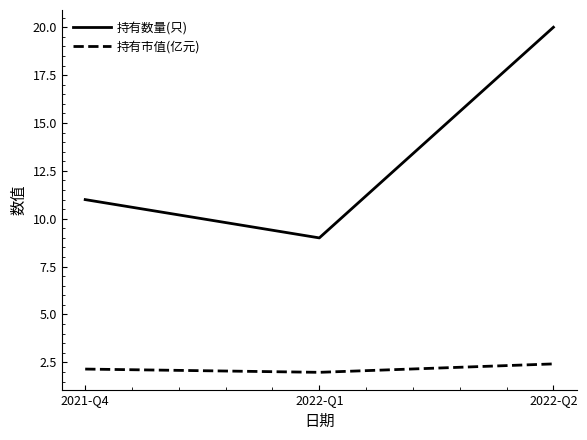

How many values in the 持有数量(只) series are below 11?

1